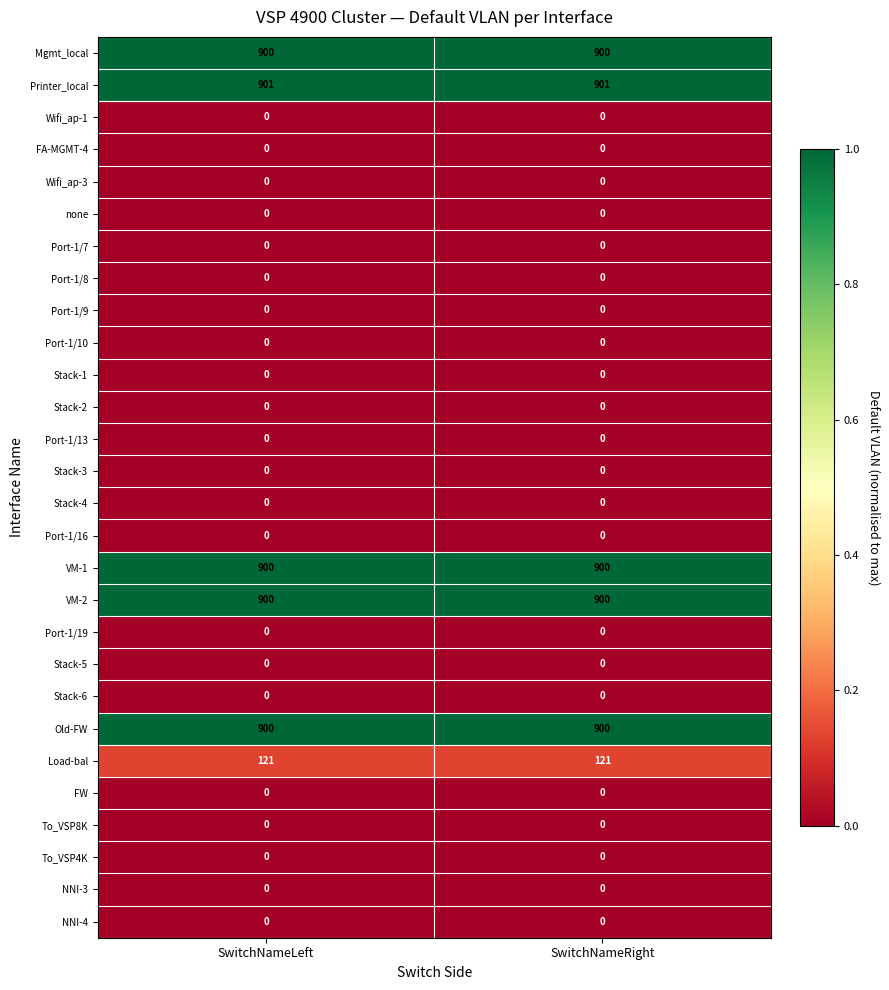

What is the highest value of the Mgmt_local series?

900